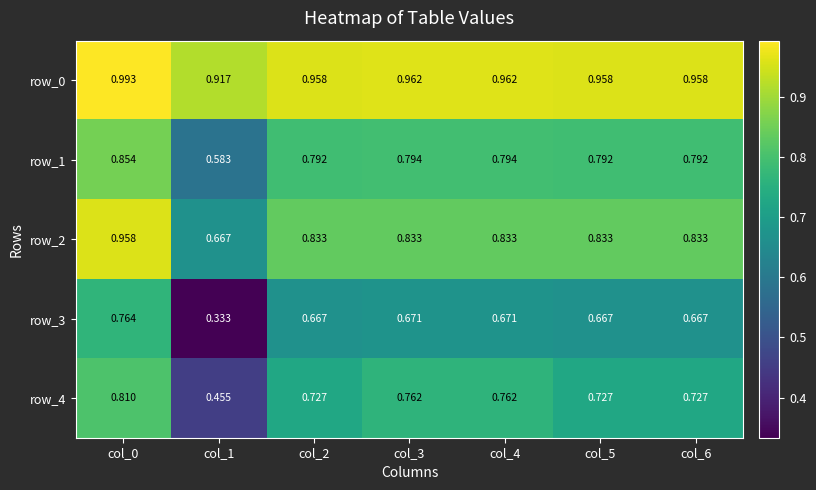

At which category is the sum across all series the highest?

col_0